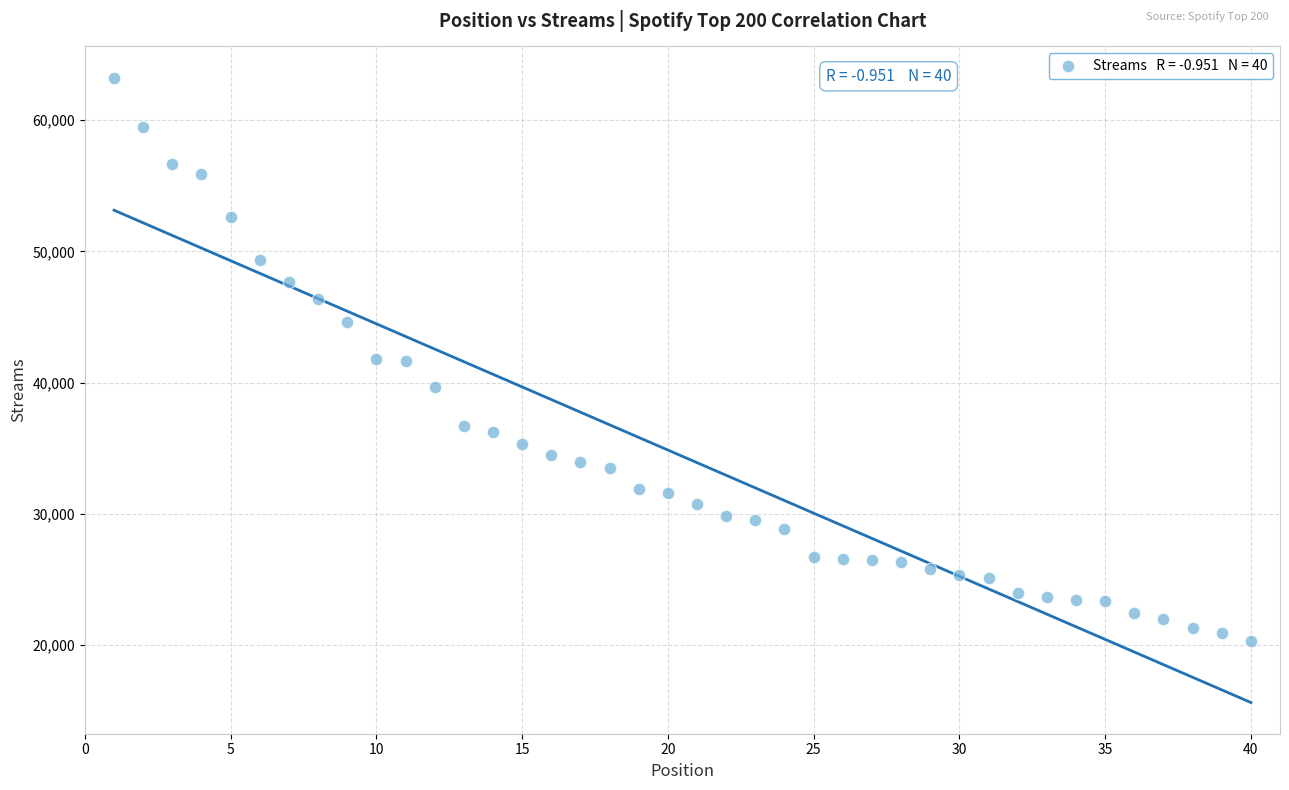

What is the range of Y values (max minus min)?

42976